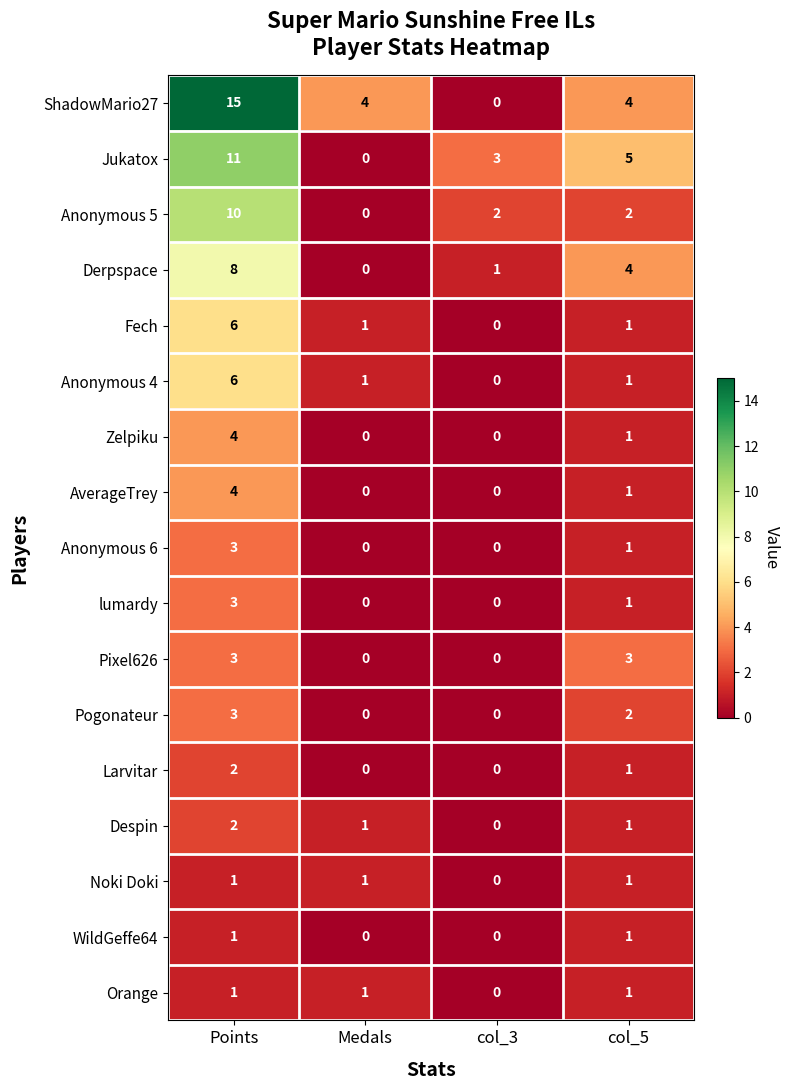

What is the difference between the maximum and second lowest values in the Pogonateur series?

3